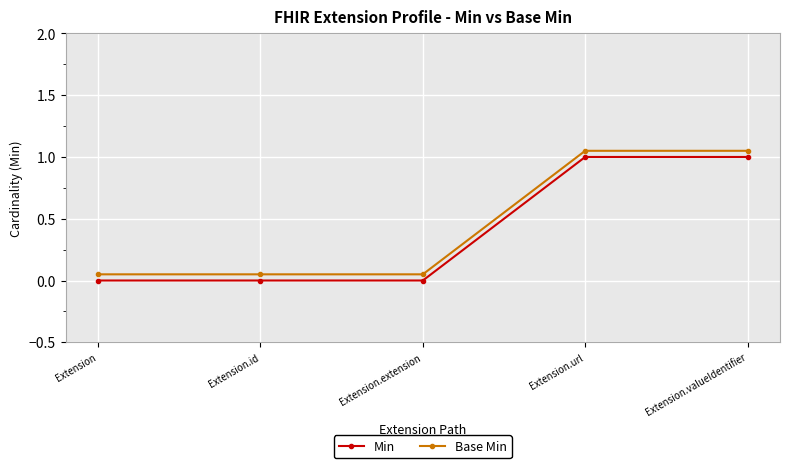

Is the value of Min at Extension greater than the value of Base Min at Extension.extension?

No